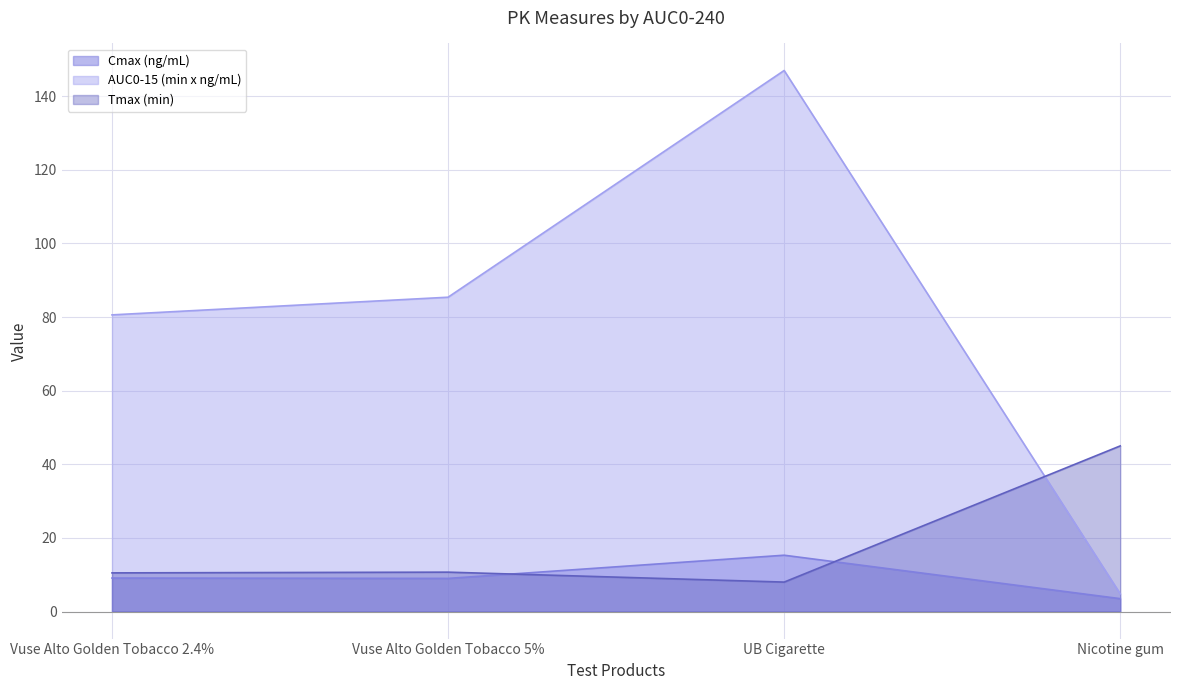

Where is the first local minimum for Tmax (min)?

UB Cigarette